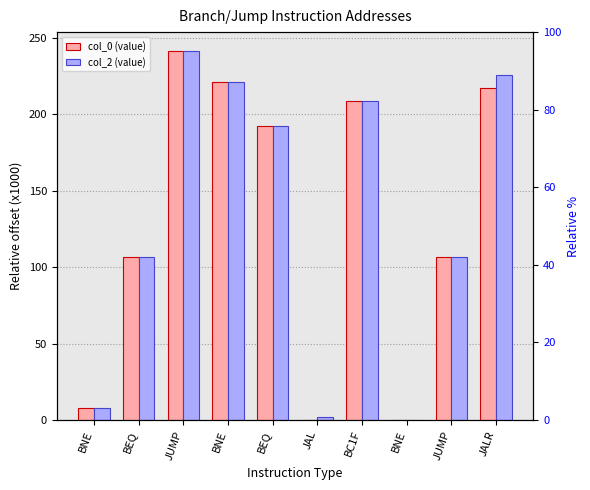

What is the total value across all series at BEQ?

213.0